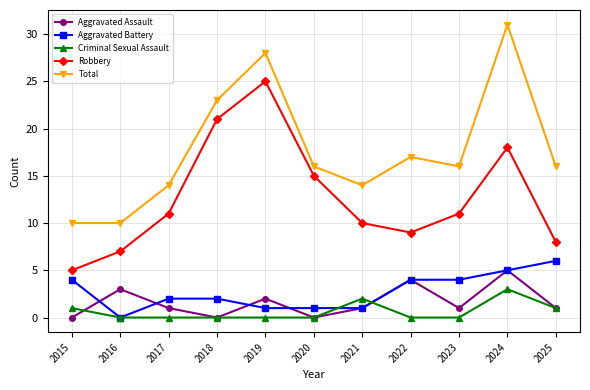

Which category has the lowest value in the Robbery series?

2015